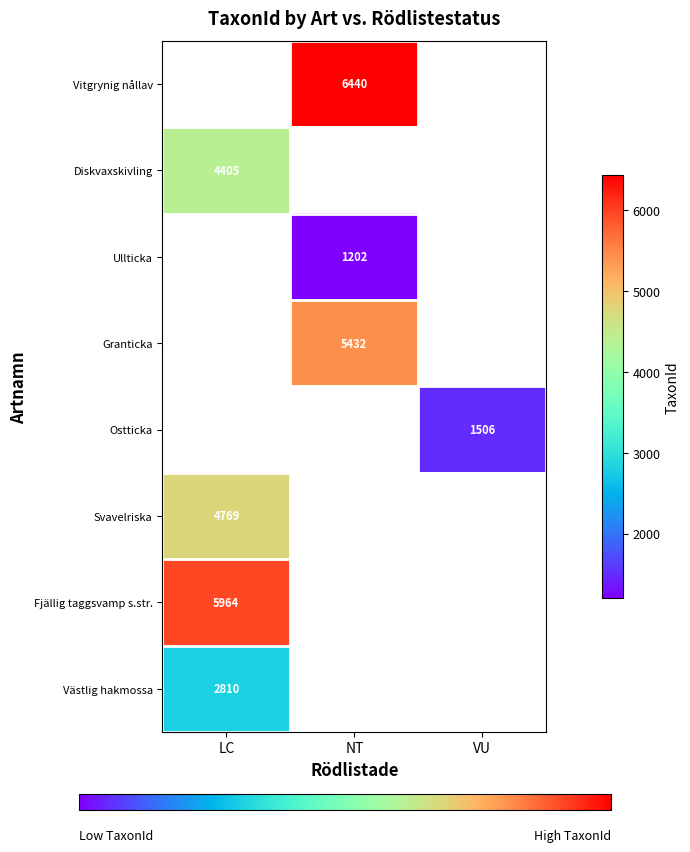

Count the number of categories in the chart.

3